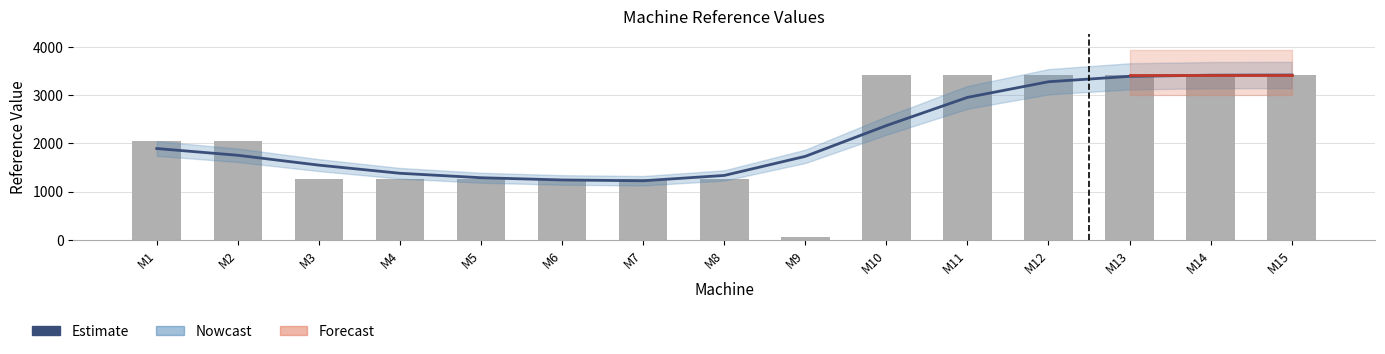

Is it true that the value at M11 is 1834?

False